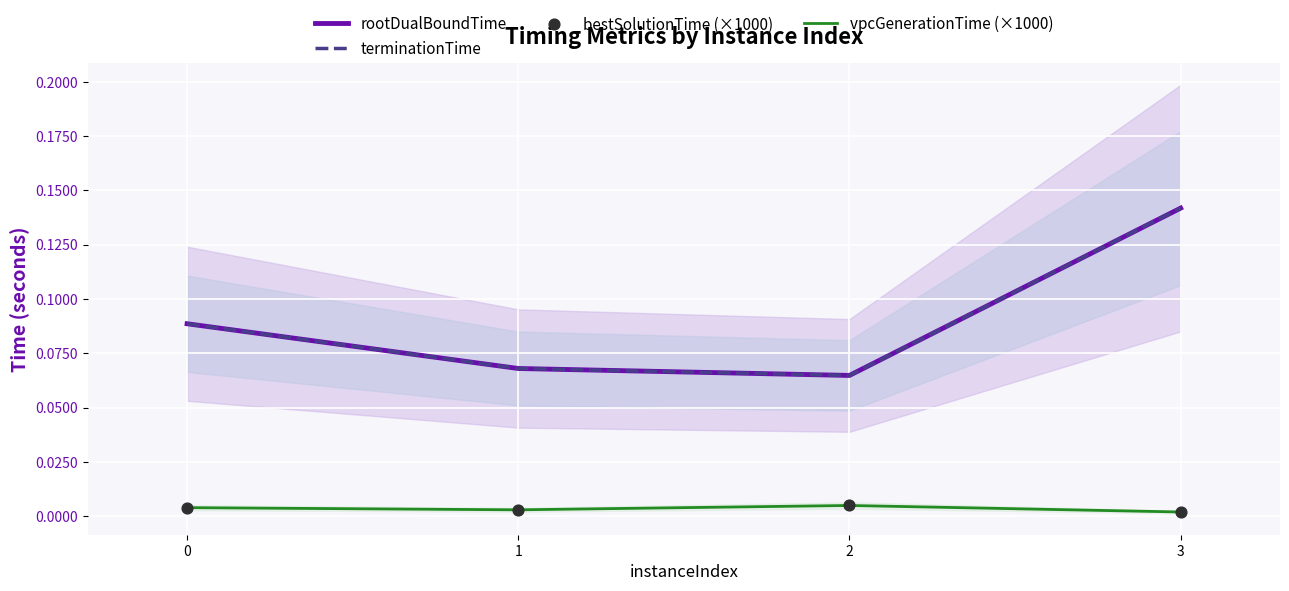

Which series has the widest spread of Y values?

rootDualBoundTime